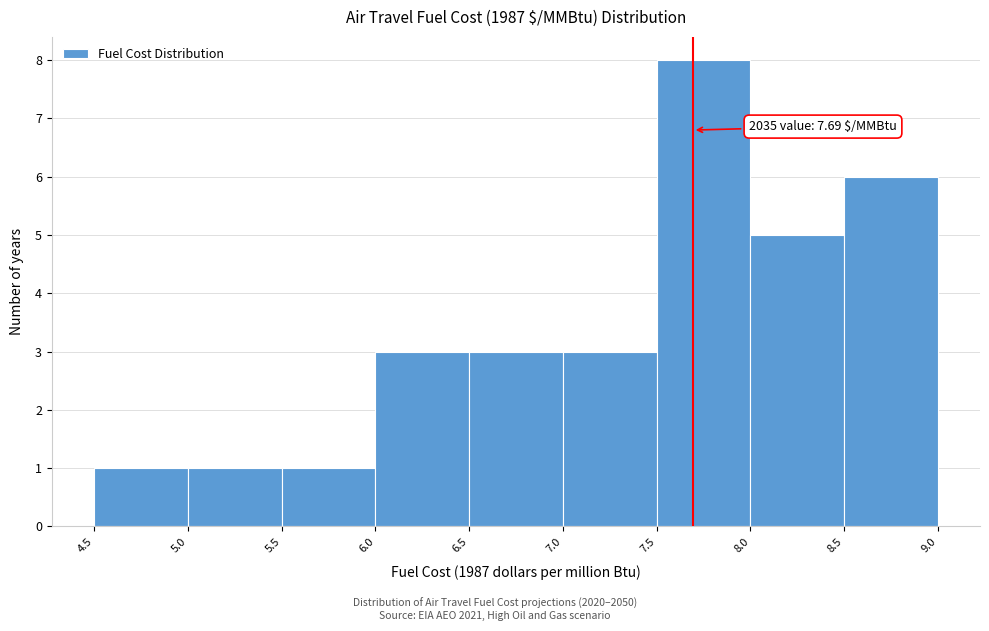

Over which range of the x-axis is the bar tallest?

7.5 to 8.0